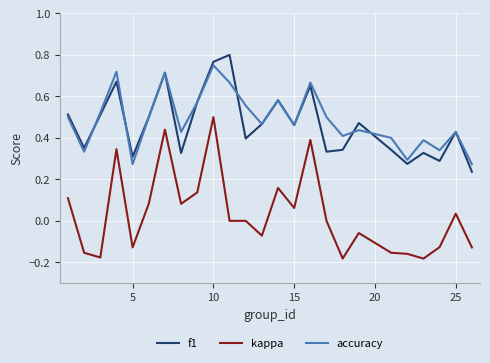

Which series has the widest spread of values?

kappa